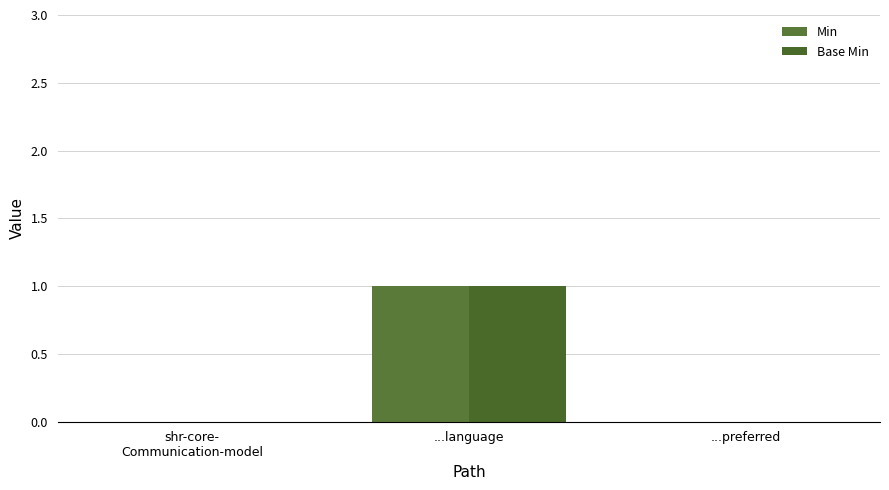

Is the value of Min at ...language greater than the value of Base Min at ...preferred?

Yes